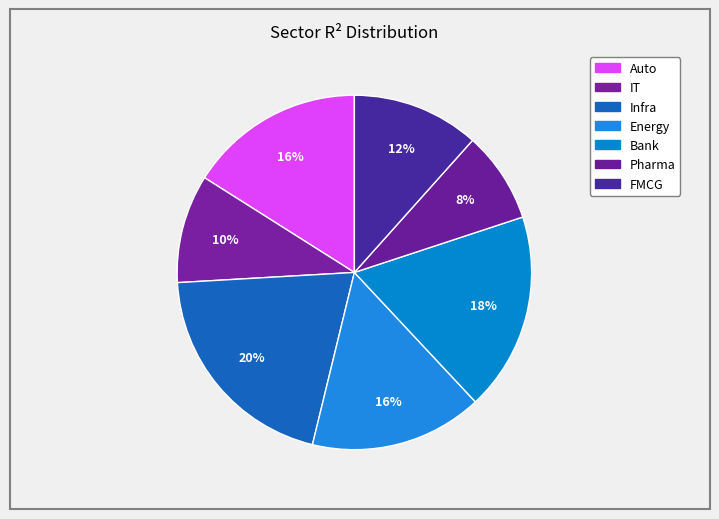

How many segments does this pie chart have?

7